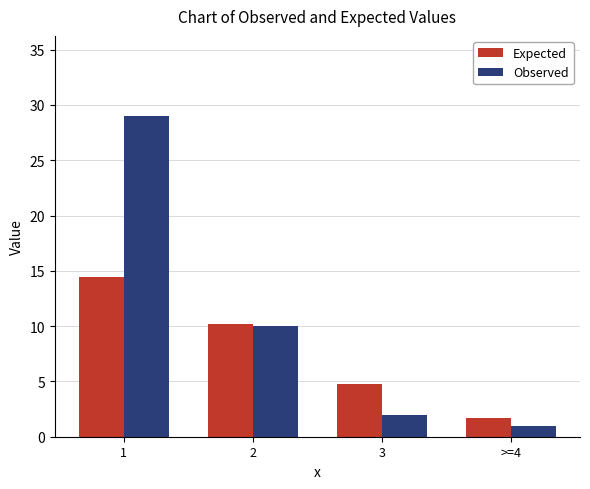

Reading left to right, transcribe all the data shown in this chart.

Expected: 1=14.5	2=10.2	3=4.8	>=4=1.7
Observed: 1=29.0	2=10.0	3=2.0	>=4=1.0